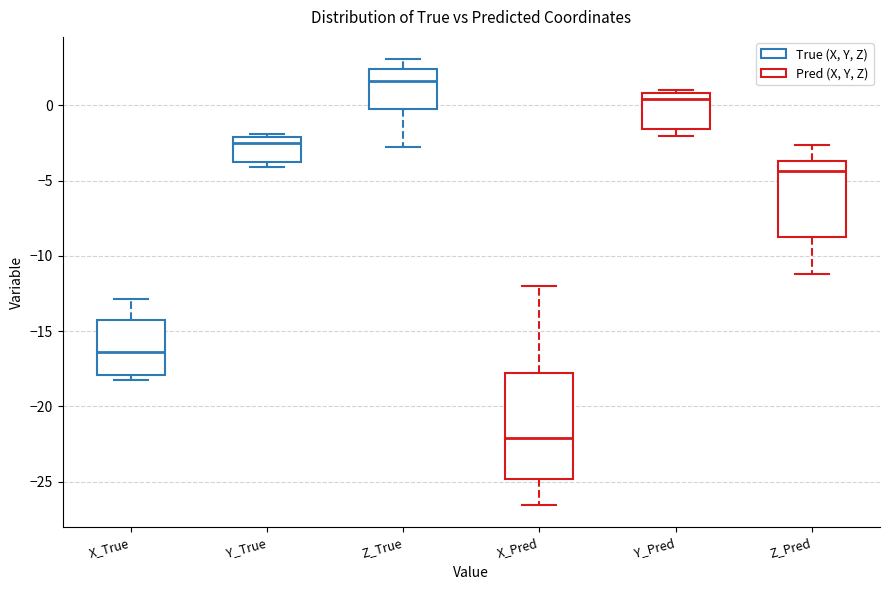

Reading left to right, transcribe this box plot: for each box, give where its median line is, the range the box spans, and where its two whiskers end, as read against the y-axis. The values are not printed on the chart, so give them approximately, as read against the axis.

X_True: median -16.5, box -18.0 to -14.5, whiskers -18.0 (just below the box's lower edge) to -13.0
Y_True: median -2.5, box -3.5 to -2.0, whiskers -4.0 to -2.0 (just above the box's upper edge)
Z_True: median 1.5, box 0.0 to 2.5, whiskers -2.5 to 3.0
X_Pred: median -22.0, box -25.0 to -18.0, whiskers -26.5 to -12.0
Y_Pred: median 0.5, box -1.5 to 1.0, whiskers -2.0 to 1.0 (just above the box's upper edge)
Z_Pred: median -4.5, box -8.5 to -3.5, whiskers -11.0 to -2.5